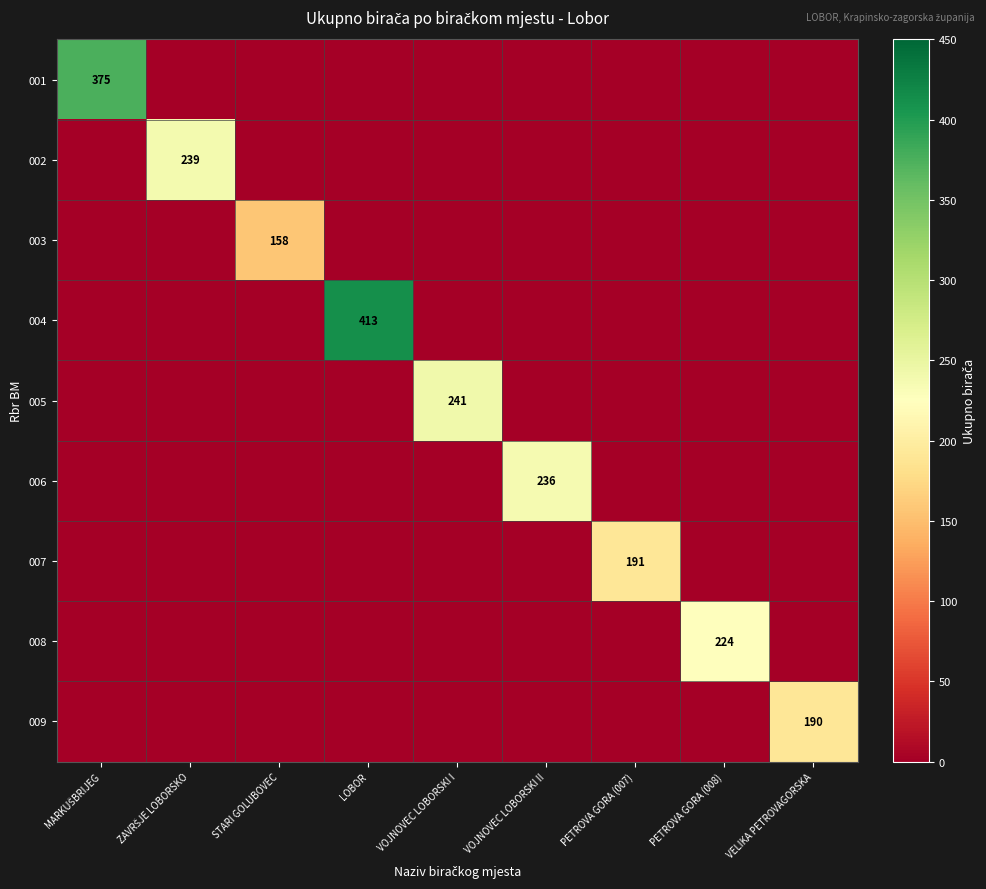

The value of 006 at VOJNOVEC LOBORSKI II is 78. True or false?

False